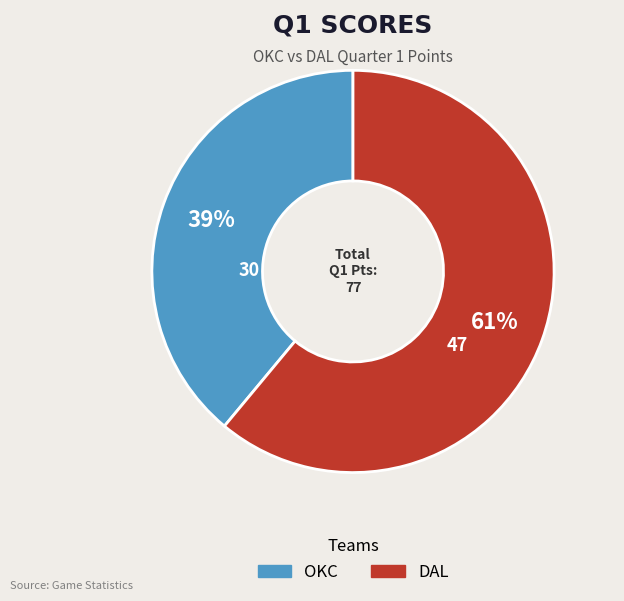

Which slice is the smallest?

OKC